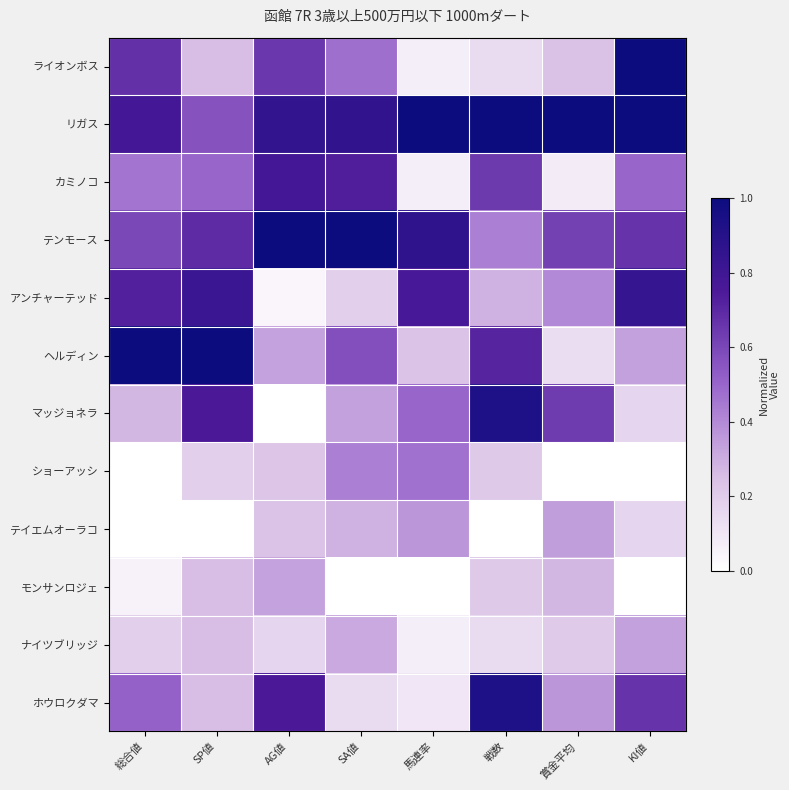

Reading left to right, transcribe all the data shown in this chart.

ライオンボス: 総合値=0.7	SP値=0.2	AG値=0.6	SA値=0.5	馬連率=0.1	戦数=0.1	賞金平均=0.2	KI値=1.0
リガス: 総合値=0.8	SP値=0.6	AG値=0.8	SA値=0.9	馬連率=1.0	戦数=1.0	賞金平均=1.0	KI値=1.0
カミノコ: 総合値=0.5	SP値=0.5	AG値=0.8	SA値=0.7	馬連率=0.1	戦数=0.6	賞金平均=0.1	KI値=0.5
テンモース: 総合値=0.6	SP値=0.7	AG値=1.0	SA値=1.0	馬連率=0.9	戦数=0.4	賞金平均=0.6	KI値=0.7
アンチャーテッド: 総合値=0.7	SP値=0.8	AG値=0.0	SA値=0.2	馬連率=0.8	戦数=0.3	賞金平均=0.4	KI値=0.8
ヘルディン: 総合値=1.0	SP値=1.0	AG値=0.3	SA値=0.6	馬連率=0.2	戦数=0.7	賞金平均=0.1	KI値=0.3
マッジョネラ: 総合値=0.3	SP値=0.8	AG値=0.0	SA値=0.3	馬連率=0.5	戦数=0.9	賞金平均=0.6	KI値=0.2
ショーアッシ: 総合値=0.0	SP値=0.2	AG値=0.2	SA値=0.4	馬連率=0.5	戦数=0.2	賞金平均=0.0	KI値=0.0
テイエムオーラコ: 総合値=0.0	SP値=0.0	AG値=0.2	SA値=0.3	馬連率=0.4	戦数=0.0	賞金平均=0.3	KI値=0.2
モンサンロジェ: 総合値=0.1	SP値=0.2	AG値=0.3	SA値=0.0	馬連率=0.0	戦数=0.2	賞金平均=0.3	KI値=0.0
ナイツブリッジ: 総合値=0.2	SP値=0.2	AG値=0.2	SA値=0.3	馬連率=0.1	戦数=0.1	賞金平均=0.2	KI値=0.3
ホウロクダマ: 総合値=0.5	SP値=0.2	AG値=0.8	SA値=0.1	馬連率=0.1	戦数=0.9	賞金平均=0.4	KI値=0.7